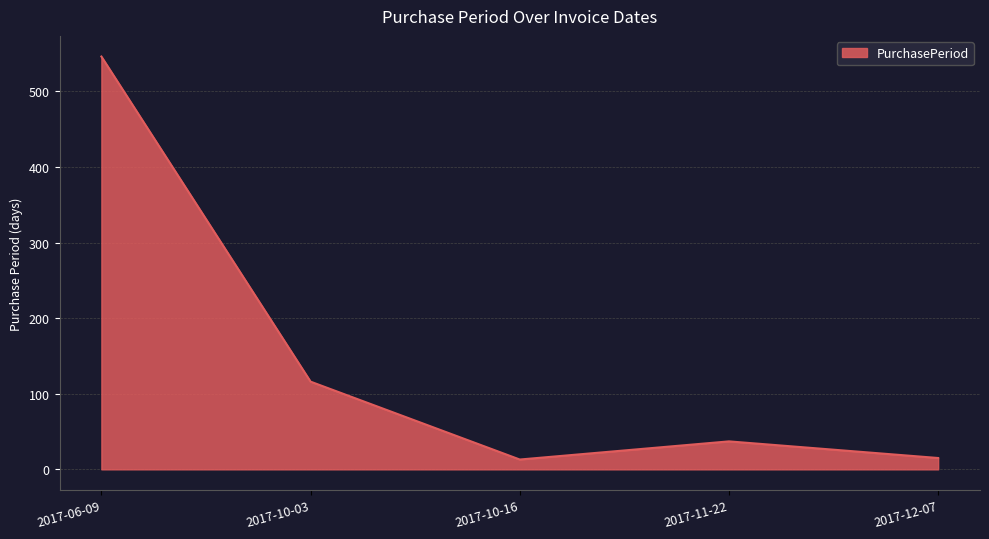

What is the difference between the maximum and second lowest values?

531